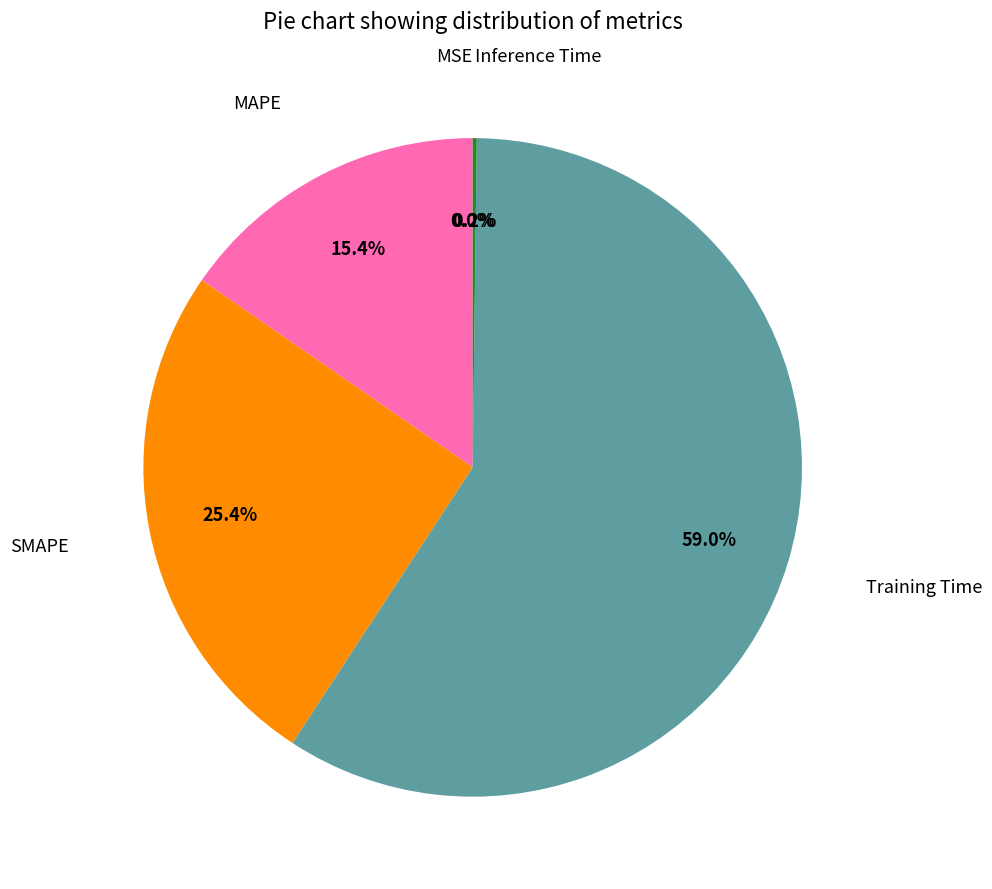

Is there a majority slice in this chart?

Yes